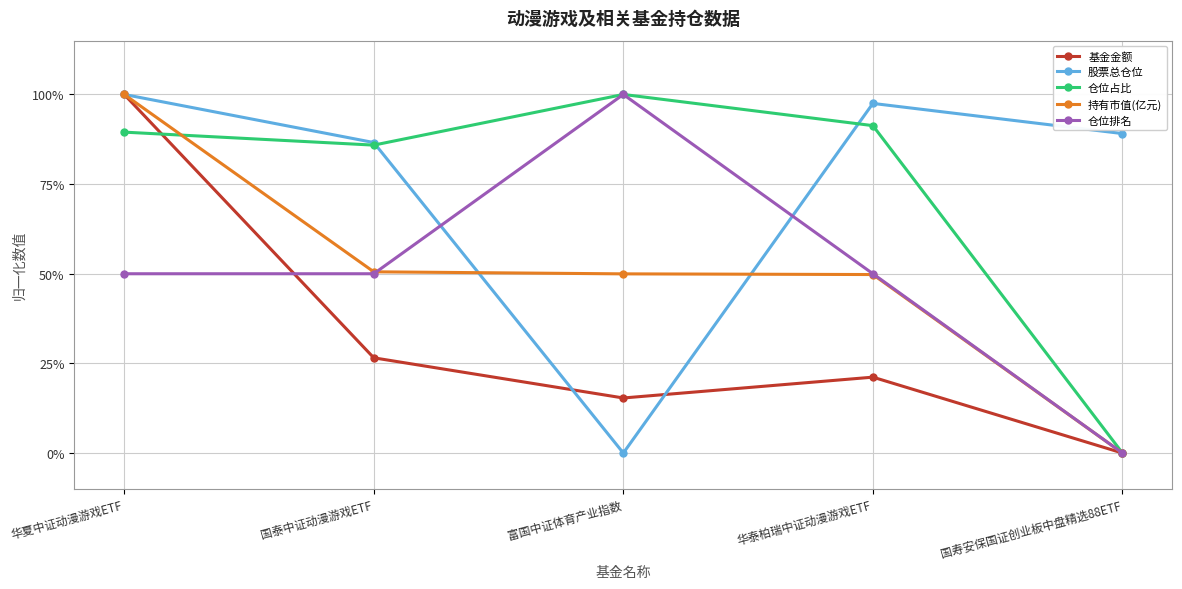

After their last crossing, which series has the higher values: 股票总仓位 or 基金金额?

股票总仓位